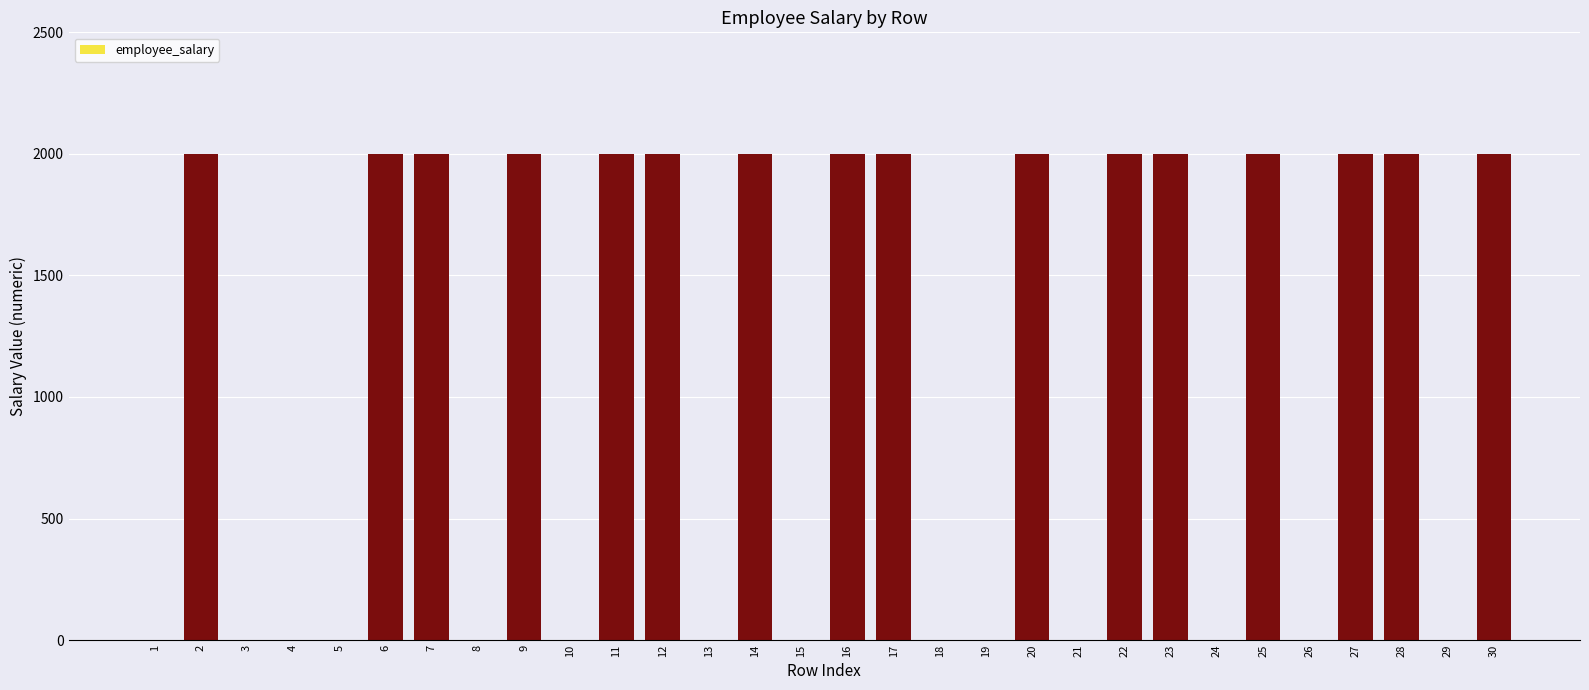

Reading right to left, what are all the values shown in this chart?

30=2000	29=0	28=2000	27=2000	26=0	25=2000	24=0	23=2000	22=2000	21=0	20=2000	19=0	18=0	17=2000	16=2000	15=0	14=2000	13=0	12=2000	11=2000	10=0	9=2000	8=0	7=2000	6=2000	5=0	4=0	3=0	2=2000	1=0